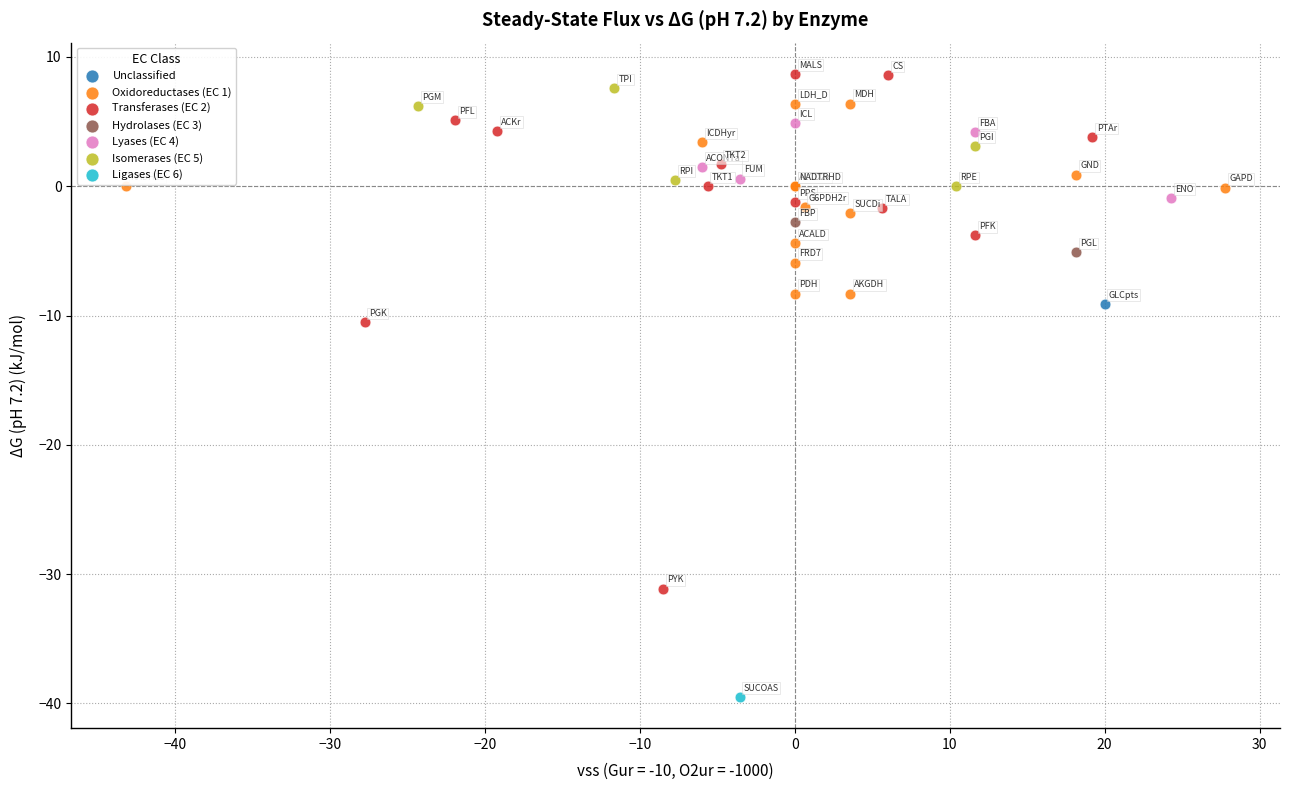

What are all the series names shown in the legend?

Unclassified, Oxidoreductases (EC 1), Transferases (EC 2), Hydrolases (EC 3), Lyases (EC 4), Isomerases (EC 5), Ligases (EC 6)